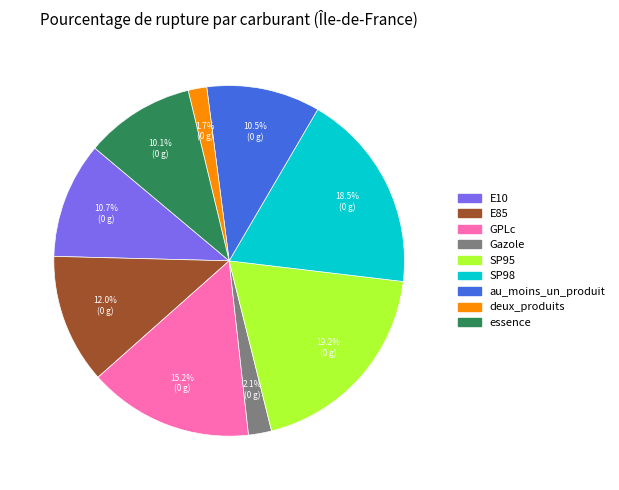

What is the ratio of the value at E85 to the value at GPLc?

0.8